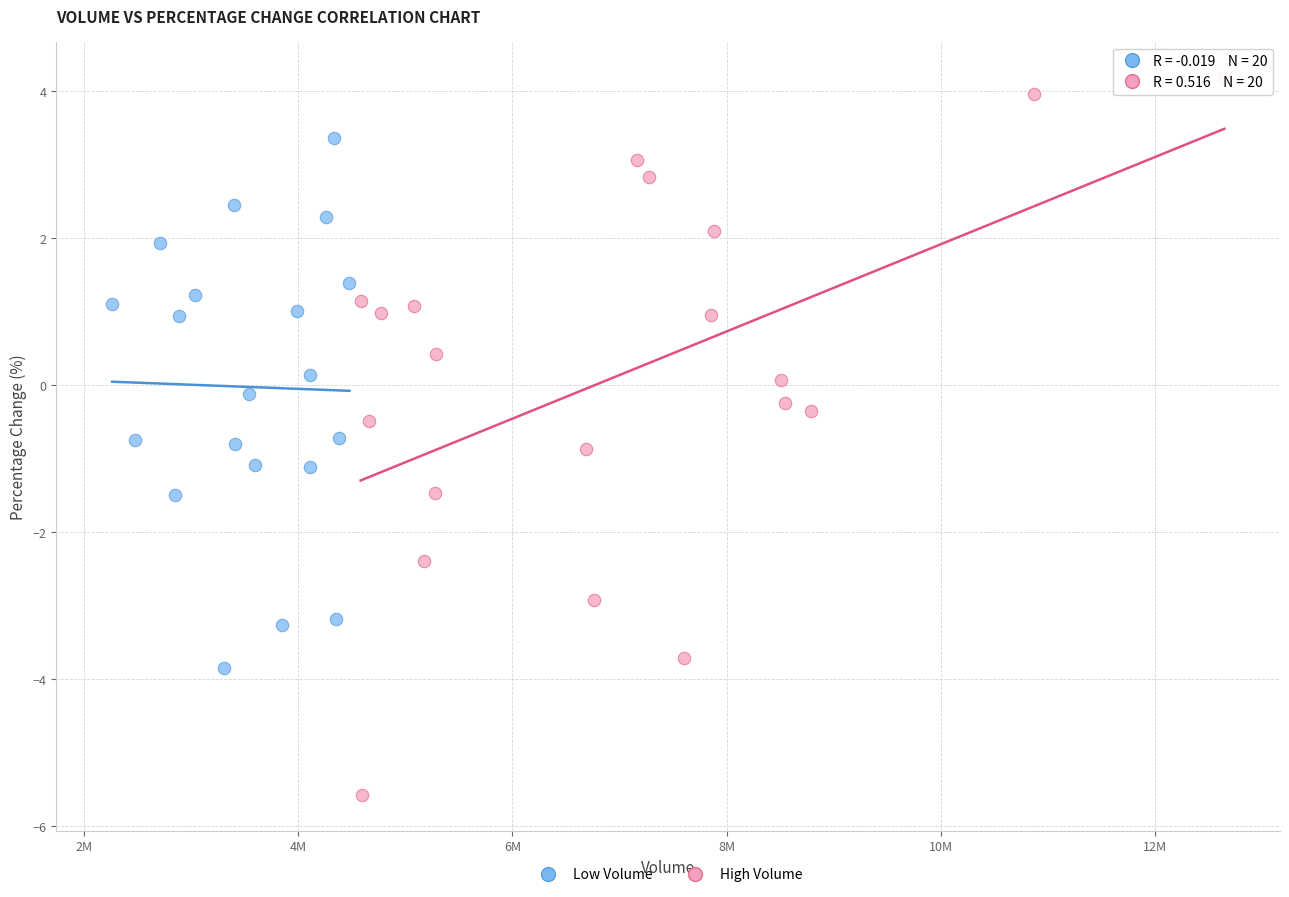

What are all the series names shown in the legend?

Low Volume, High Volume